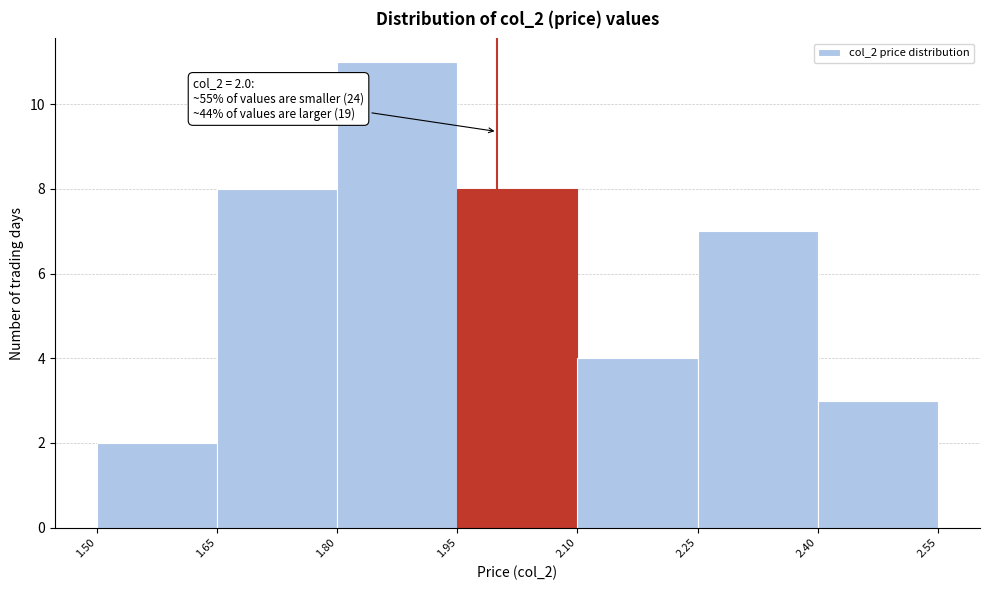

Over which range of the x-axis is the bar tallest?

1.80 to 1.95